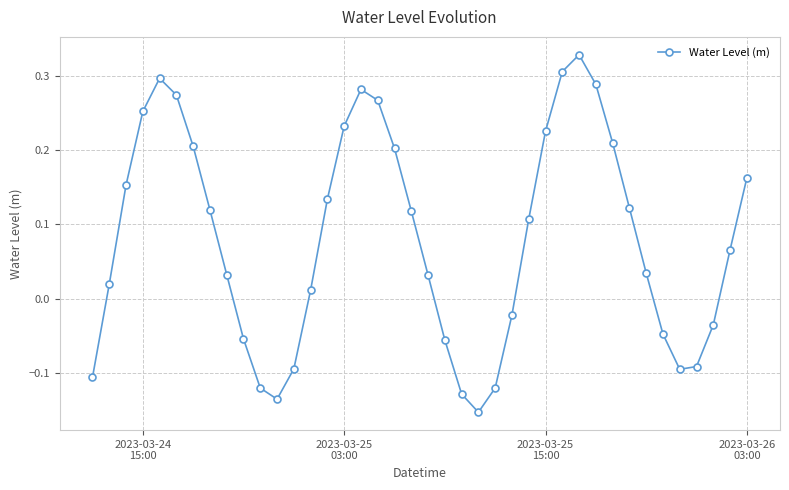

How many points are lower than both their immediate neighbors (excluding endpoints)?

3